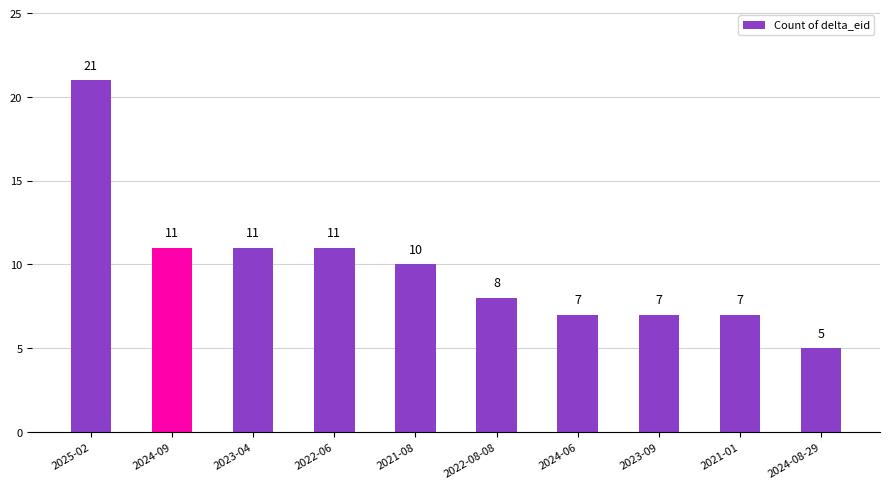

How many bars are there in total?

10